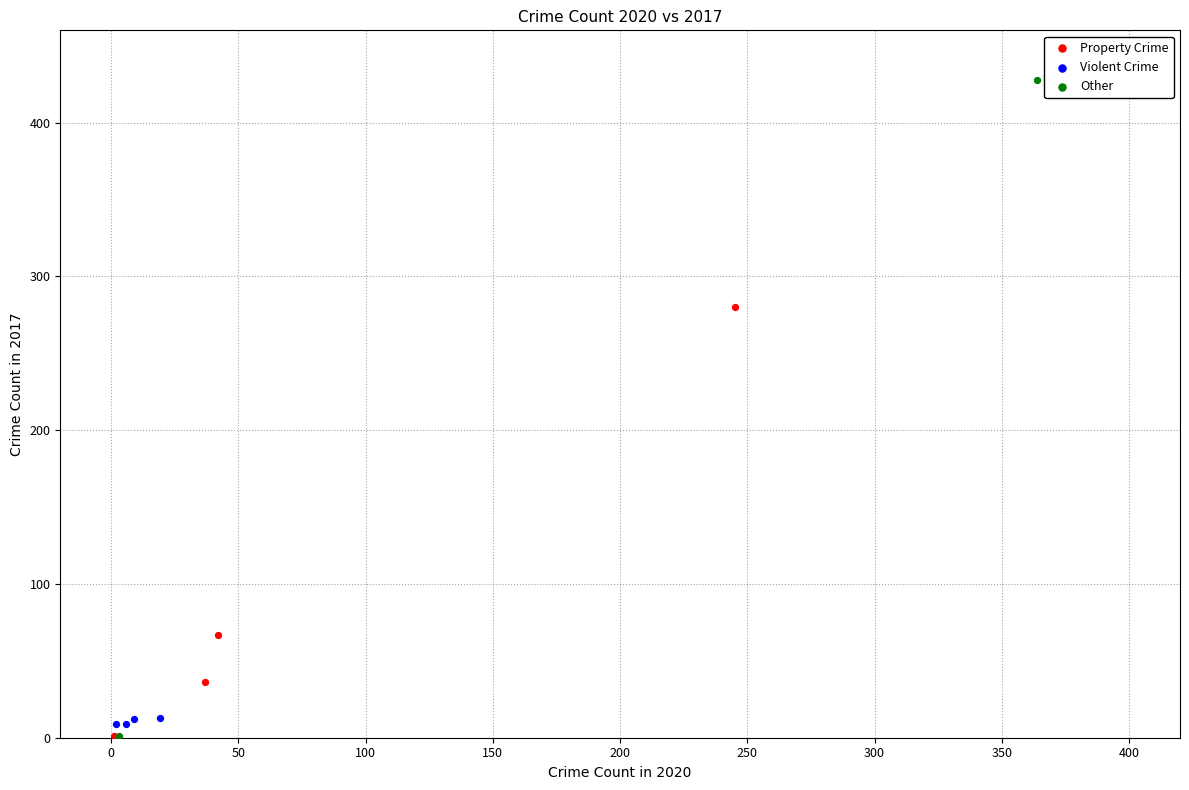

What are all the series names shown in the legend?

Property Crime, Violent Crime, Other